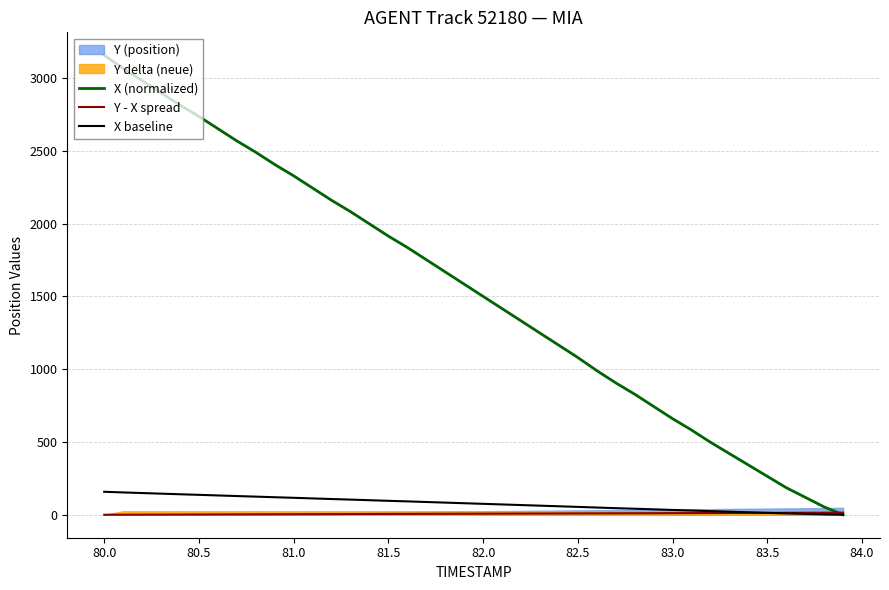

How many data points in X baseline are less than 79?

20